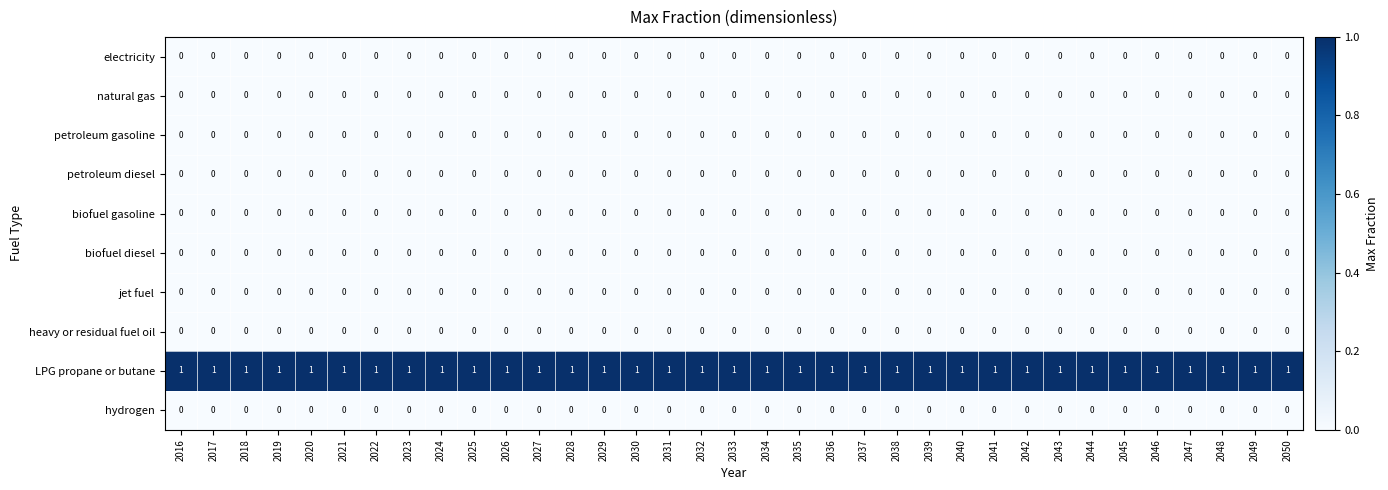

At how many categories does at least one series exceed 0?

35